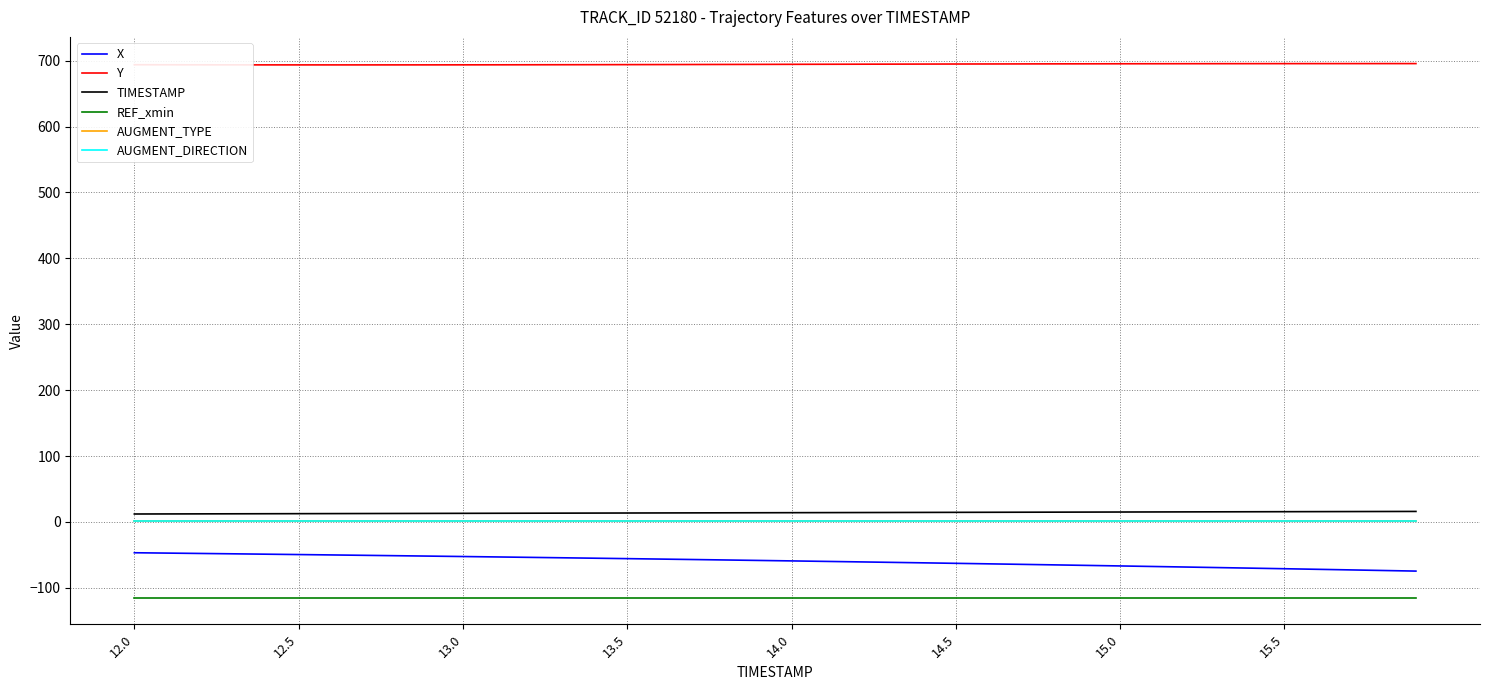

How many lines are shown in the chart?

6